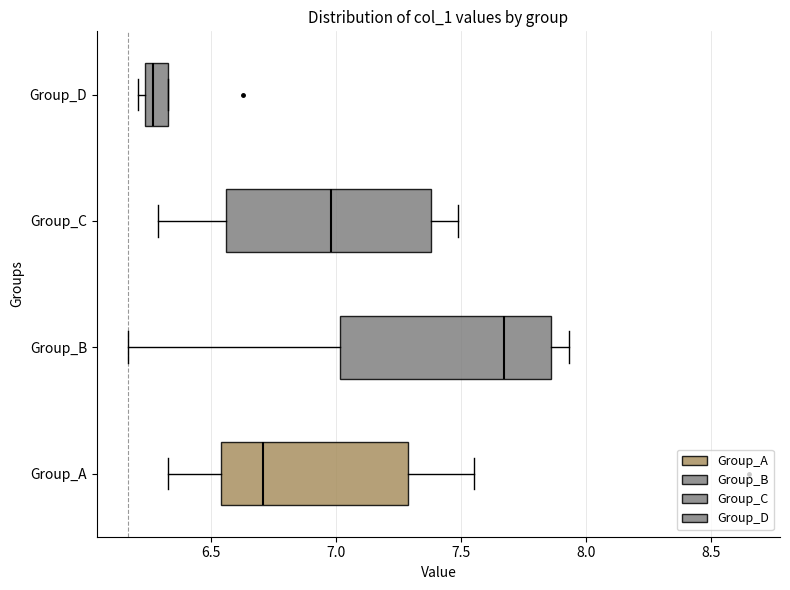

Reading bottom to top, read every box against the x-axis: the position of its median line, the range the box covers, and the ends of its whiskers. The values are not printed on the chart, so give them approximately, as read against the axis.

Group_A: median 6.70, box 6.55 to 7.30, whiskers 6.35 to 7.55
Group_B: median 7.65, box 7.00 to 7.85, whiskers 6.15 to 7.95
Group_C: median 7.00, box 6.55 to 7.40, whiskers 6.30 to 7.50
Group_D: median 6.25 (just right of the box's left edge), box 6.25 to 6.35, whiskers 6.20 to 6.35